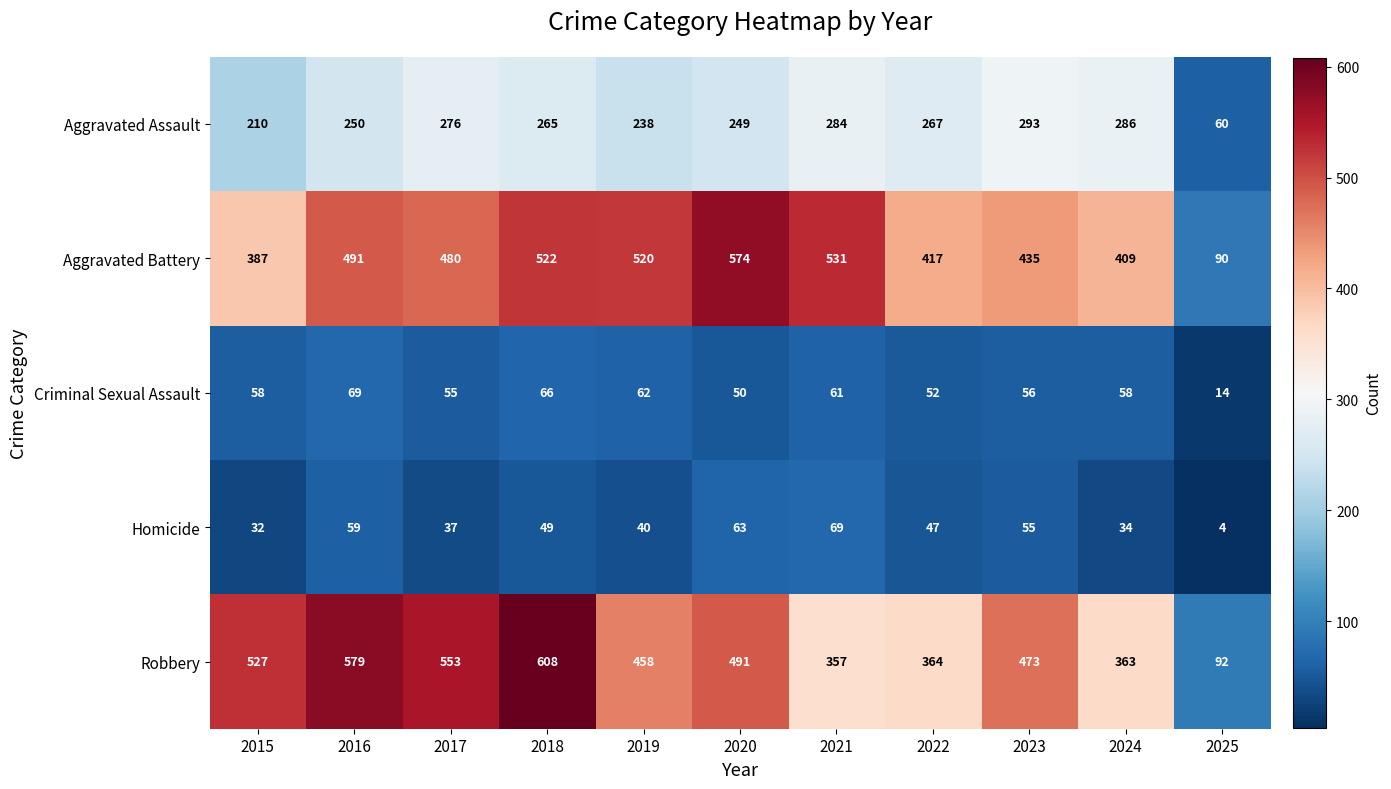

At which category is the sum across all series the highest?

2018